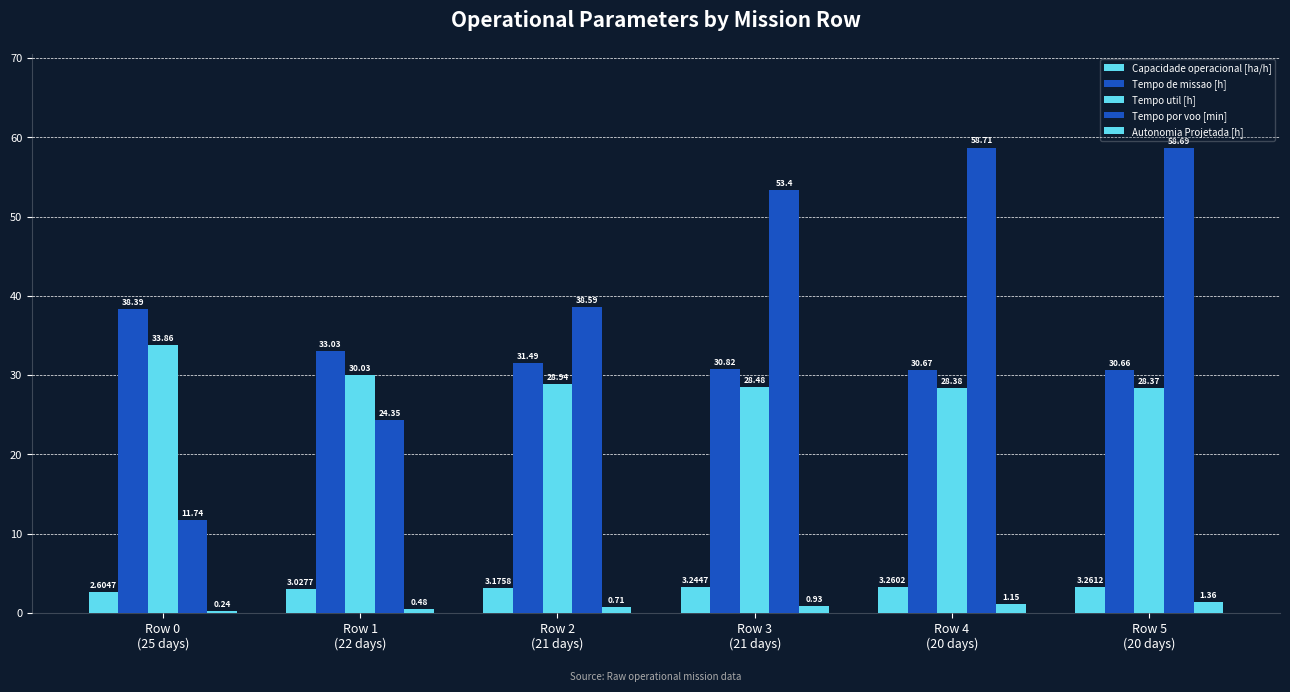

Rank the series at Row 3
(21 days) from highest to lowest value.

Tempo por voo [min], Tempo de missao [h], Tempo util [h], Capacidade operacional [ha/h], Autonomia Projetada [h]